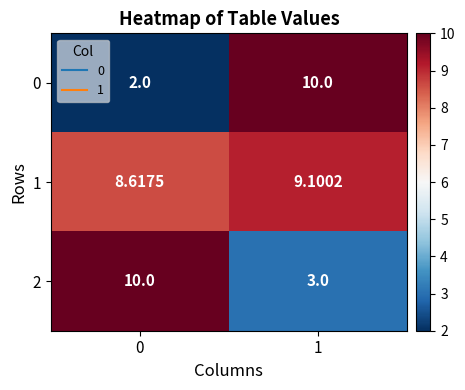

How many data points does each series have?

2